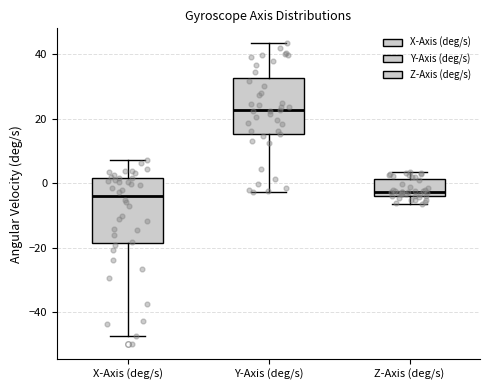

Reading left to right, read every box against the y-axis: the position of its median line, the range the box covers, and the ends of its whiskers. The values are not printed on the chart, so give them approximately, as read against the axis.

X-Axis (deg/s): median -4, box -18 to 2, whiskers -48 to 8
Y-Axis (deg/s): median 22, box 16 to 32, whiskers -2 to 44
Z-Axis (deg/s): median -2, box -4 to 2, whiskers -6 to 4